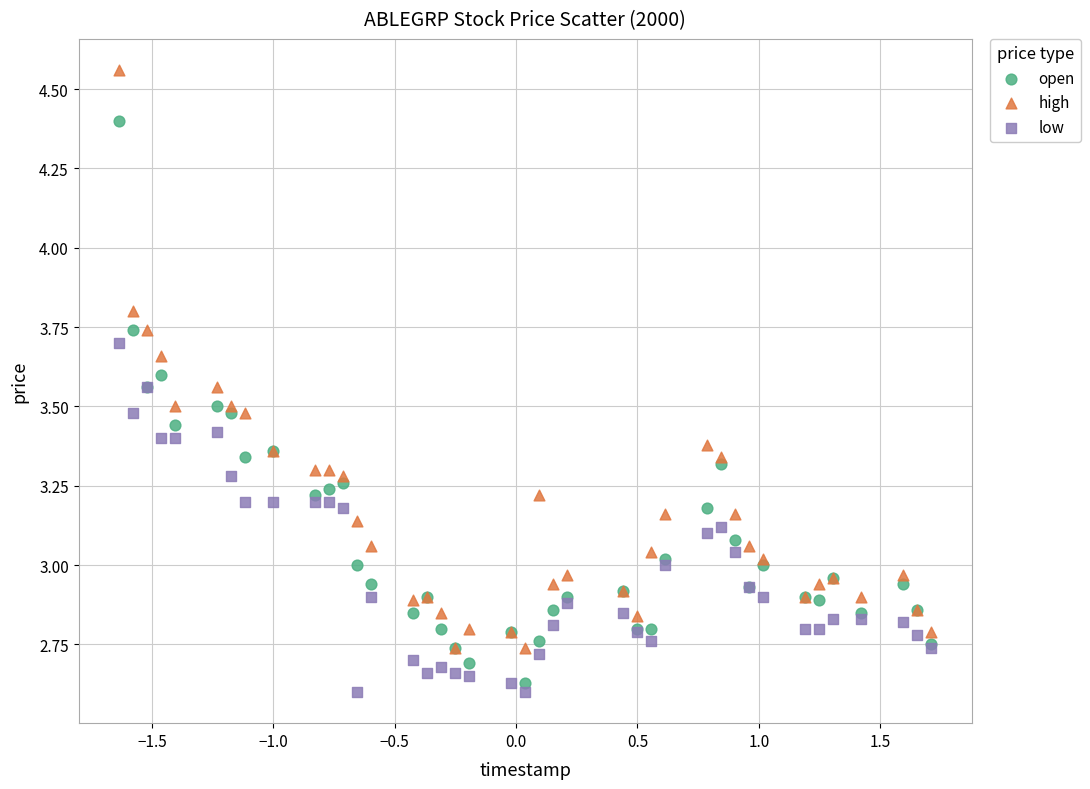

Which series contains the lowest Y value?

low